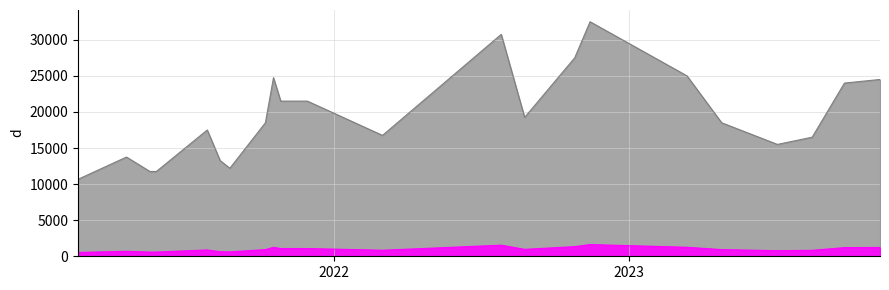

How many lines are shown in the chart?

2